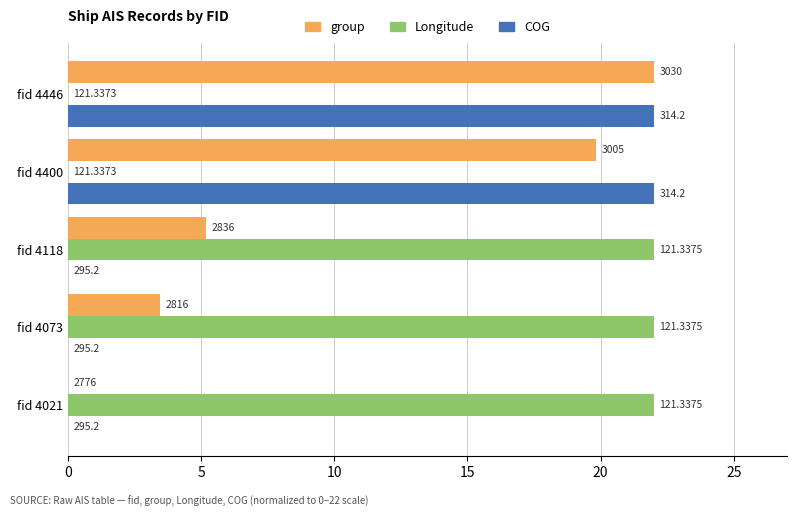

What is the sum of all COG values?

44.0